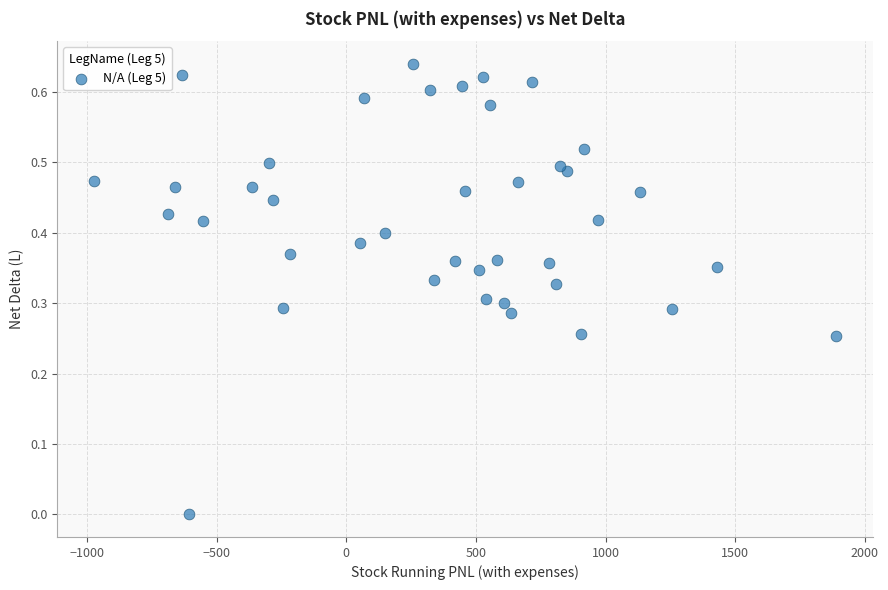

What is the range of X values (max minus min)?

2862.0